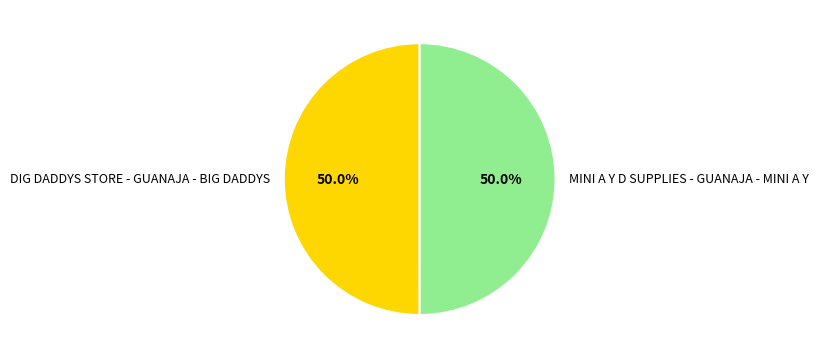

To the nearest percent, what is the average slice percentage?

50%